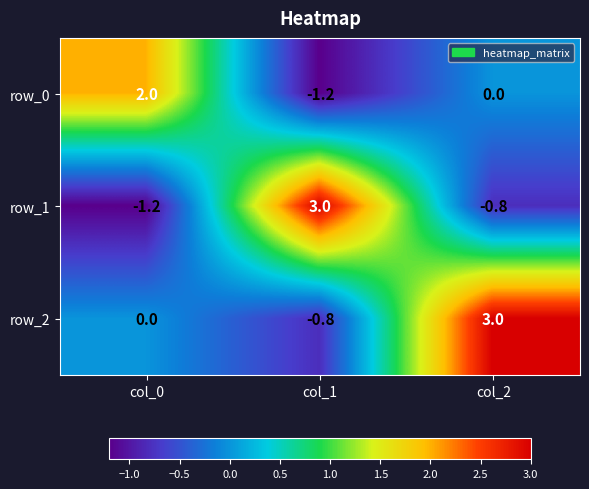

Reading left to right, transcribe all the data shown in this chart.

row_0: 2.0	-1.2	0.0
row_1: -1.2	3.0	-0.8
row_2: 0.0	-0.8	3.0